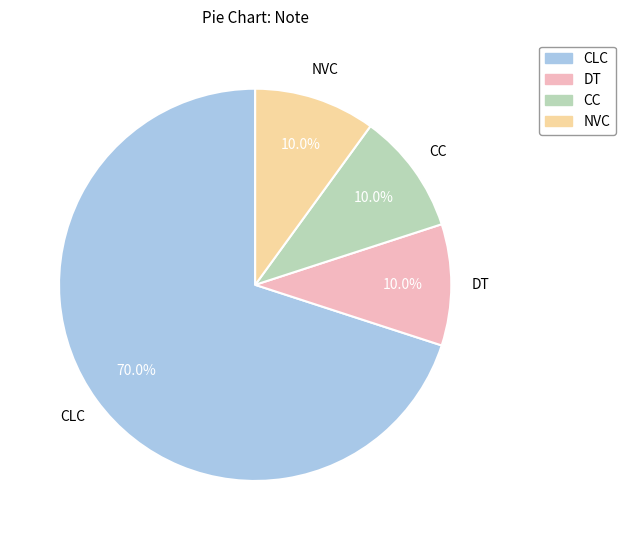

Do CC and CLC together represent more than half of the pie?

Yes